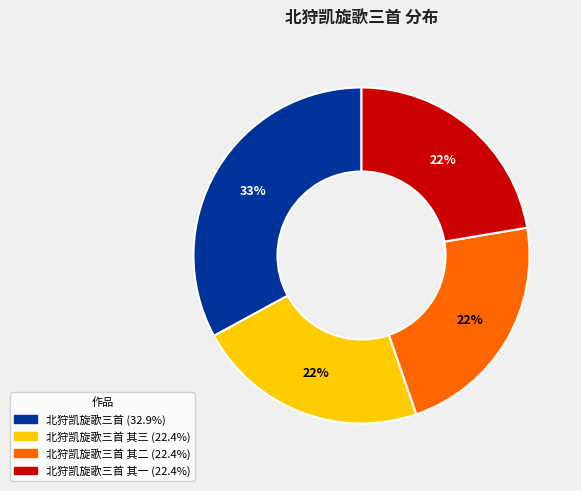

Is there any slice that represents more than half of the pie?

No